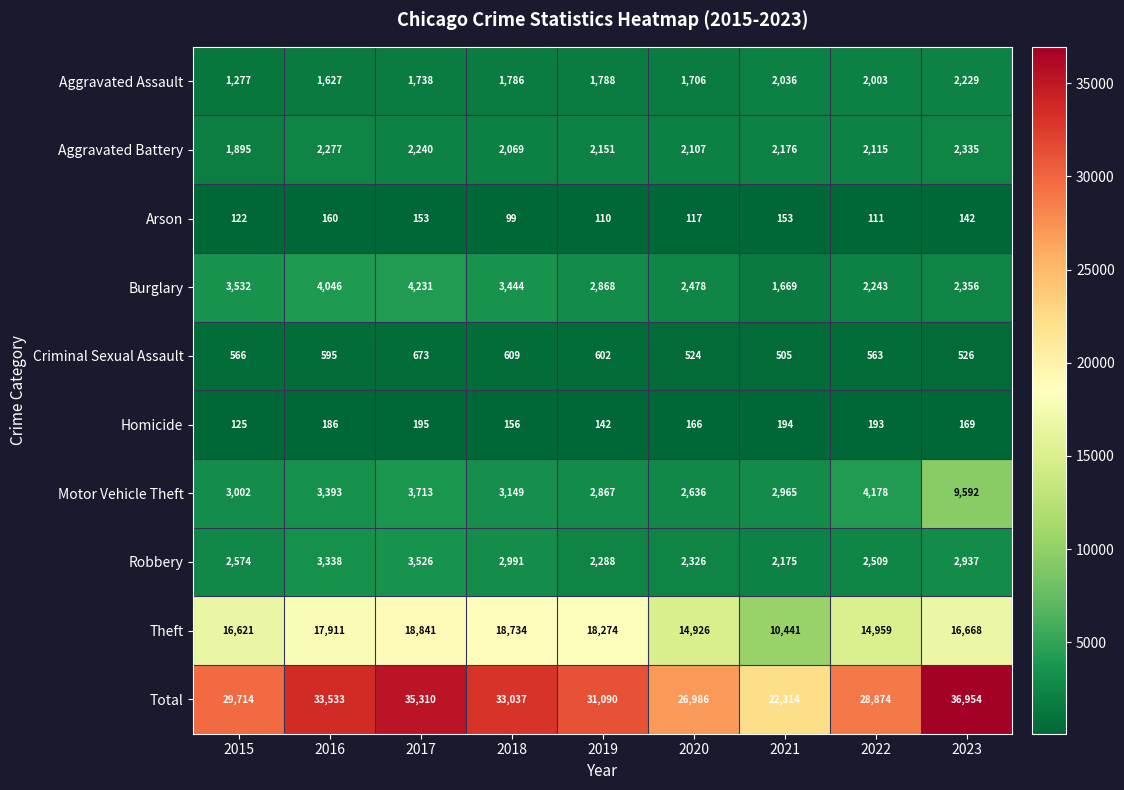

Between 2019 and 2023, which series saw the biggest shift?

Motor Vehicle Theft